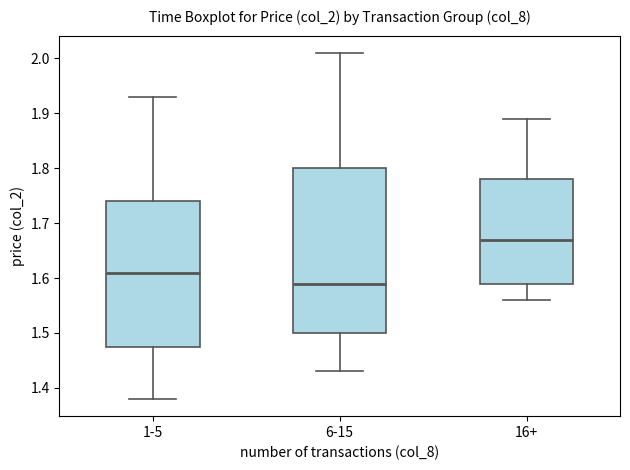

Reading left to right, transcribe this box plot: for each box, give where its median line is, the range the box spans, and where its two whiskers end, as read against the y-axis. The values are not printed on the chart, so give them approximately, as read against the axis.

1-5: median 1.61, box 1.48 to 1.74, whiskers 1.38 to 1.93
6-15: median 1.59, box 1.50 to 1.80, whiskers 1.43 to 2.01
16+: median 1.67, box 1.59 to 1.78, whiskers 1.56 to 1.89